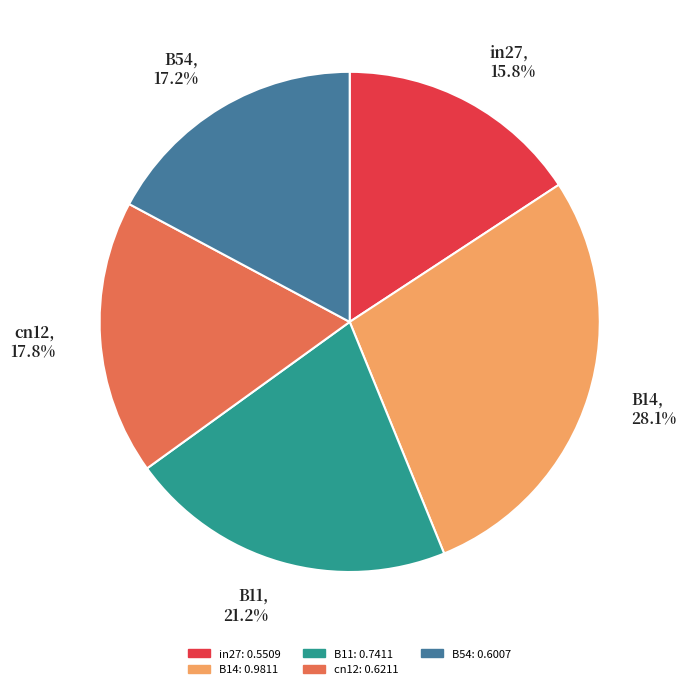

Which has a higher value, B14 or B11?

B14